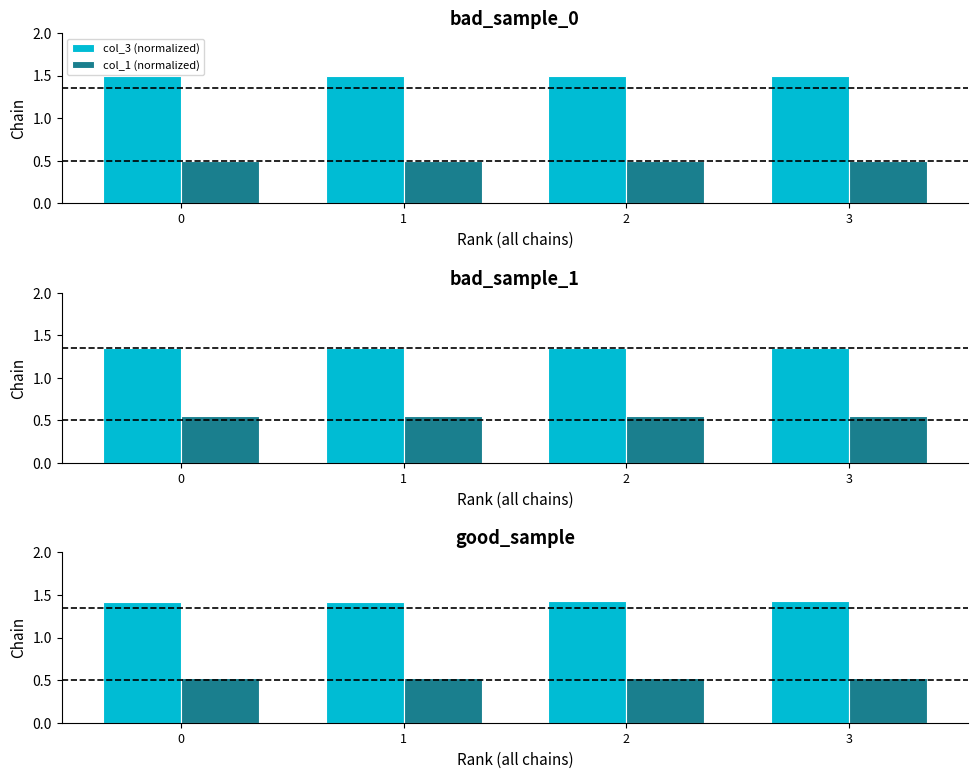

What is the value of the col_3 (normalized) bar at the 4th from the left?

1.4